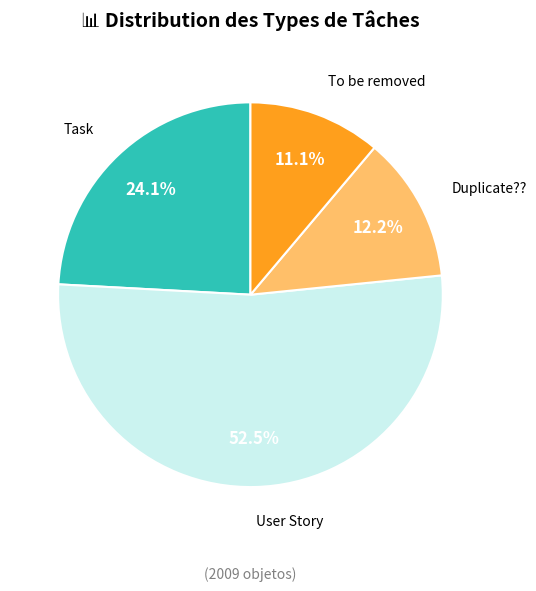

Is there any slice that represents more than half of the pie?

Yes